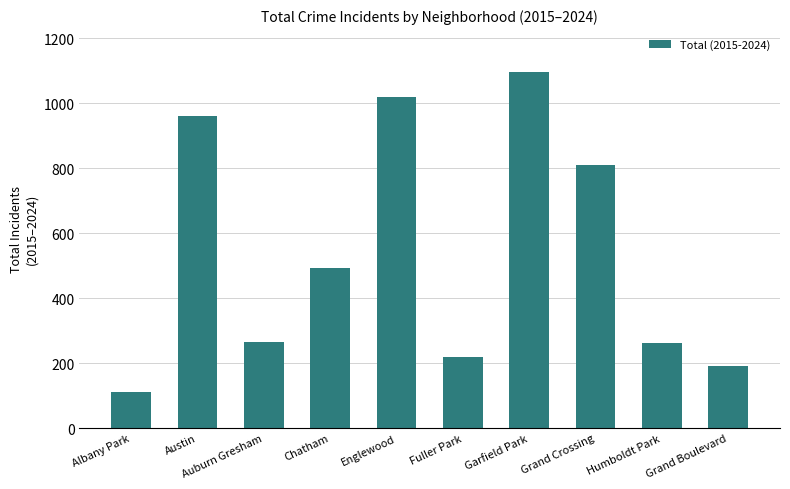

Reading right to left, list all the values displayed in this chart.

191	261	810	1097	218	1018	493	266	962	111